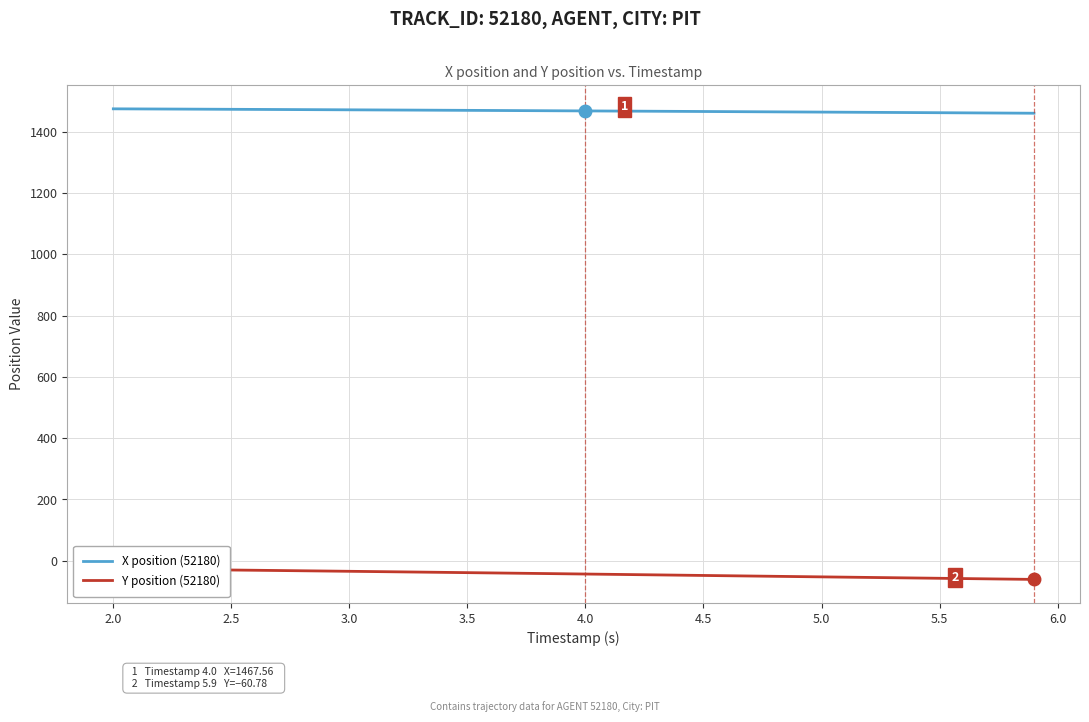

What is the maximum value shown in the chart?

1474.4